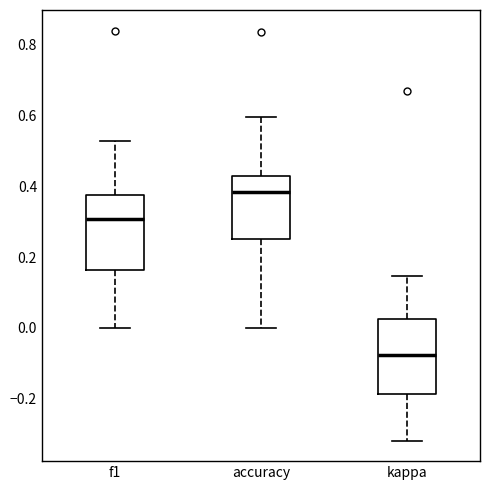

Reading left to right, read every box against the y-axis: the position of its median line, the range the box covers, and the ends of its whiskers. The values are not printed on the chart, so give them approximately, as read against the axis.

f1: median 0.30, box 0.16 to 0.38, whiskers 0.00 to 0.52
accuracy: median 0.38, box 0.26 to 0.42, whiskers 0.00 to 0.60
kappa: median -0.08, box -0.18 to 0.02, whiskers -0.32 to 0.14